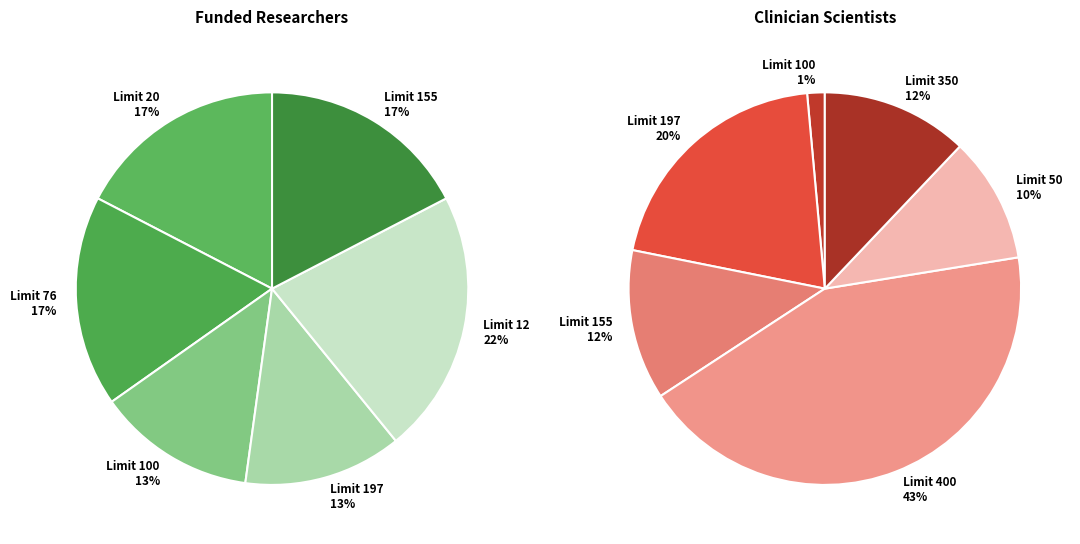

Is there any slice that represents more than half of the pie?

No